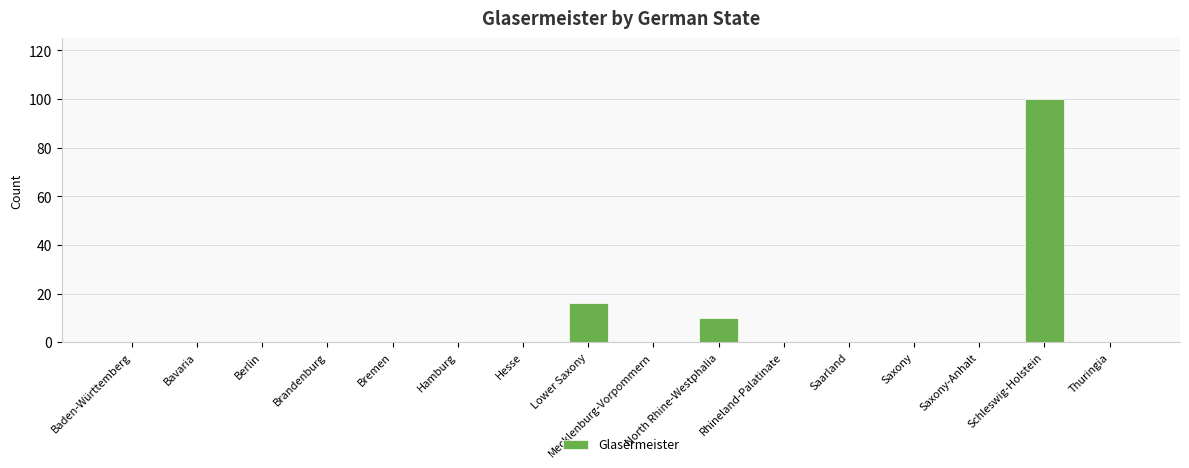

Are the bars horizontal?

No